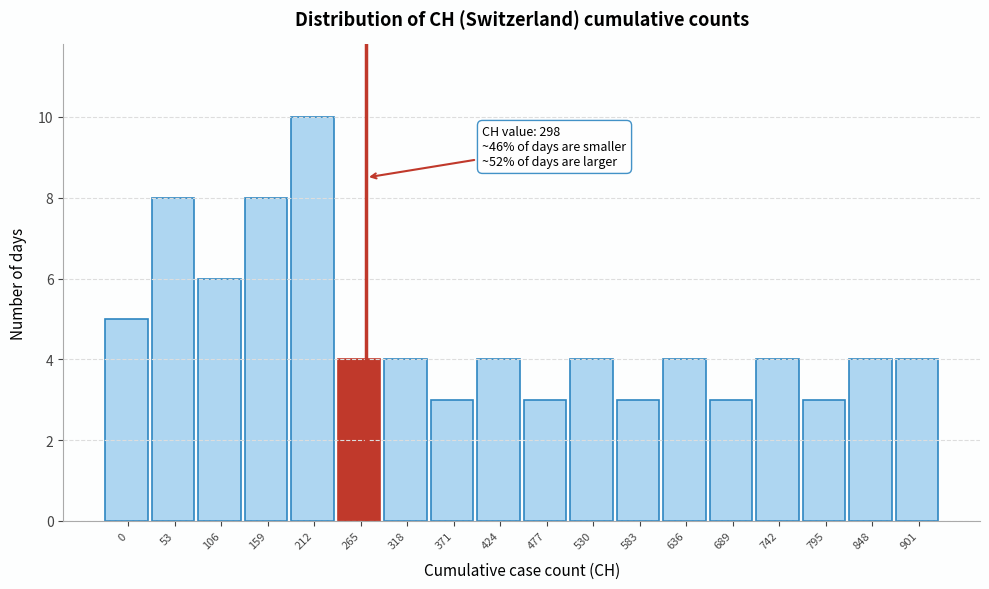

Reading left to right, transcribe all the data shown in this chart.

0=5	53=8	106=6	159=8	212=10	265=4	318=4	371=3	424=4	477=3	530=4	583=3	636=4	689=3	742=4	795=3	848=4	901=4